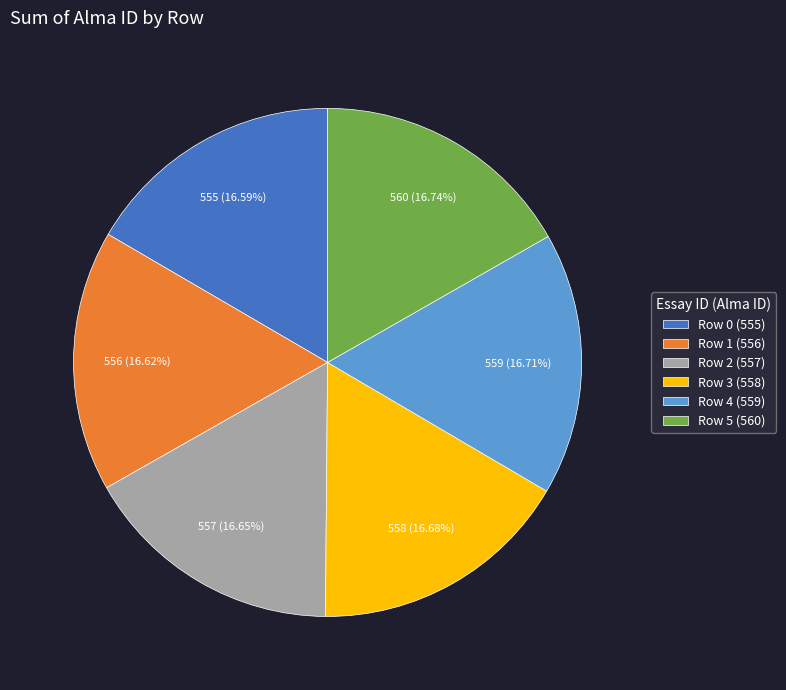

Is the sum of Row 0 (555) and Row 3 (558) greater than half?

No